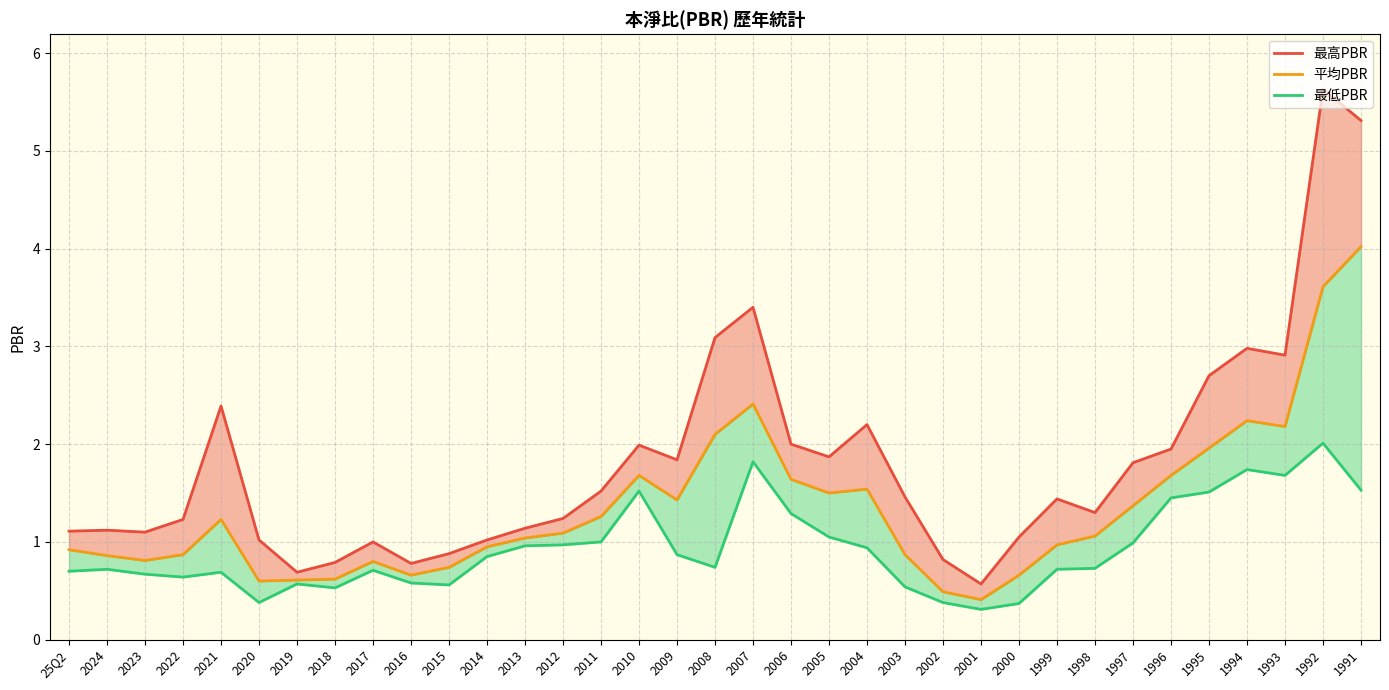

The 最低PBR series shows 1.0 at 2013. True or false?

True